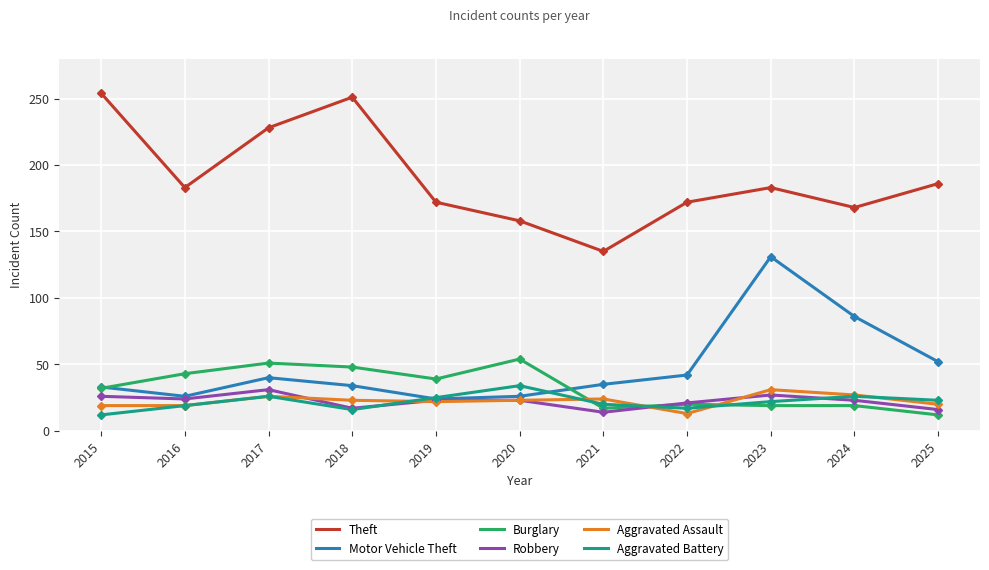

The value of Theft at 2017 is 228. True or false?

True